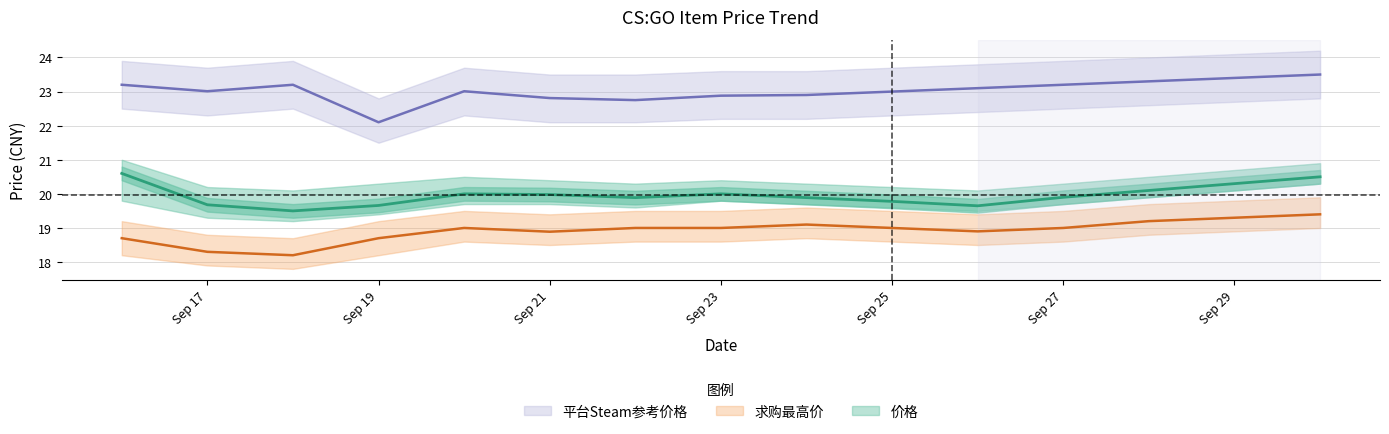

The 求购最高价 series shows 18.7 at 2023-09-16. True or false?

True